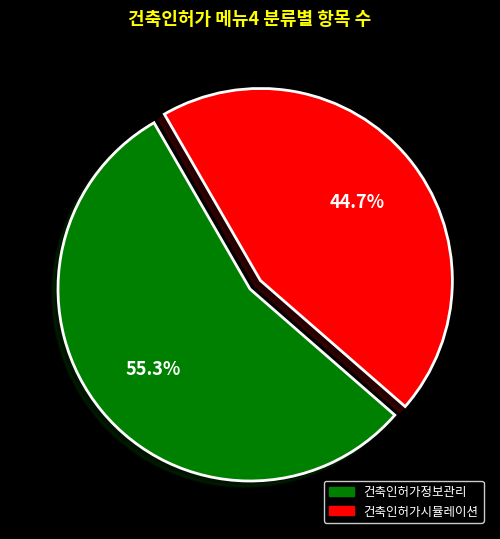

To the nearest percent, what is the combined percentage of 건축인허가정보관리 and 건축인허가시뮬레이션?

100%